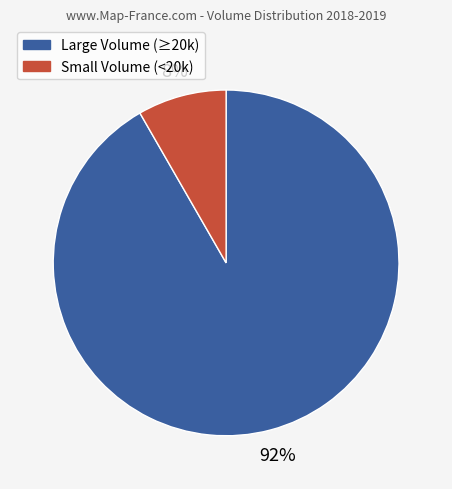

Is there any slice that represents more than half of the pie?

Yes